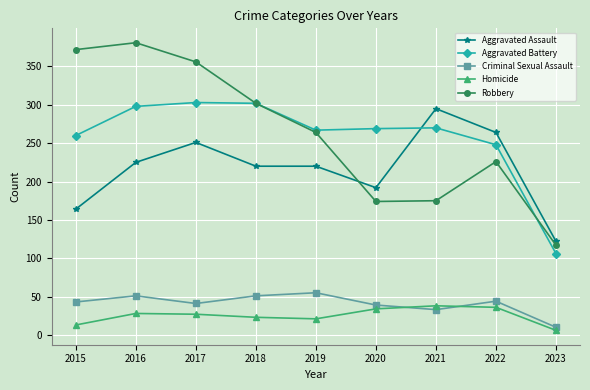

At how many categories does at least one series exceed 202?

8